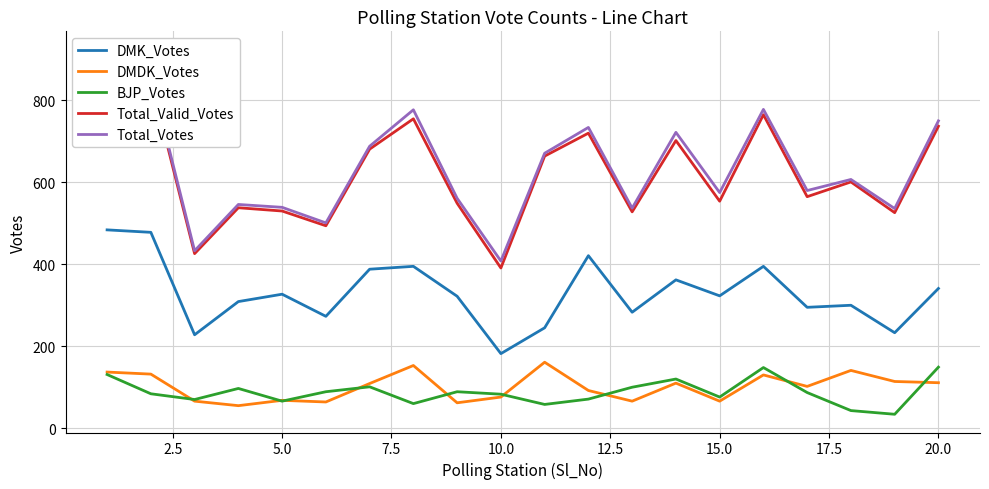

Read the BJP_Votes value at 15.0.

76